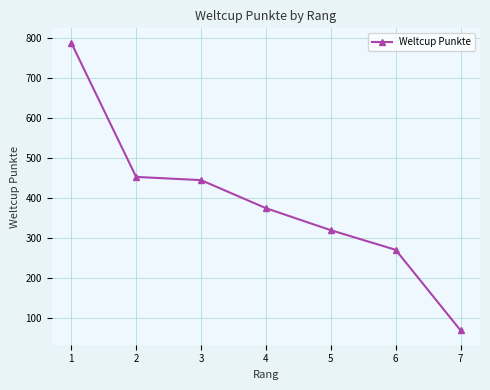

What value does the data have at 5, to the nearest 100?

300